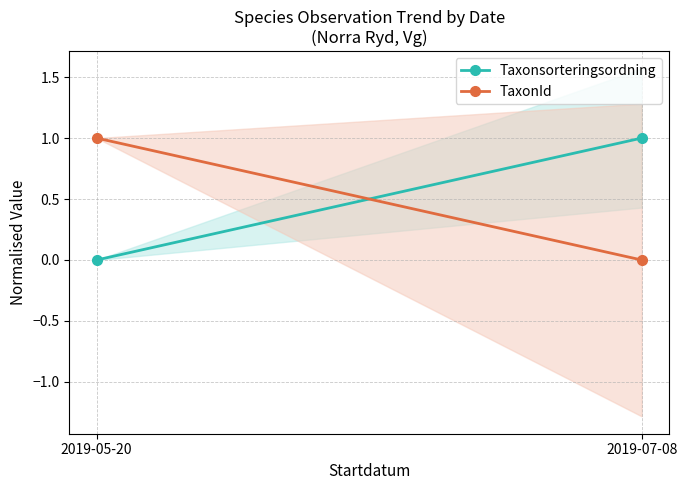

List the labels in order of TaxonId value, largest first.

2019-05-20, 2019-07-08